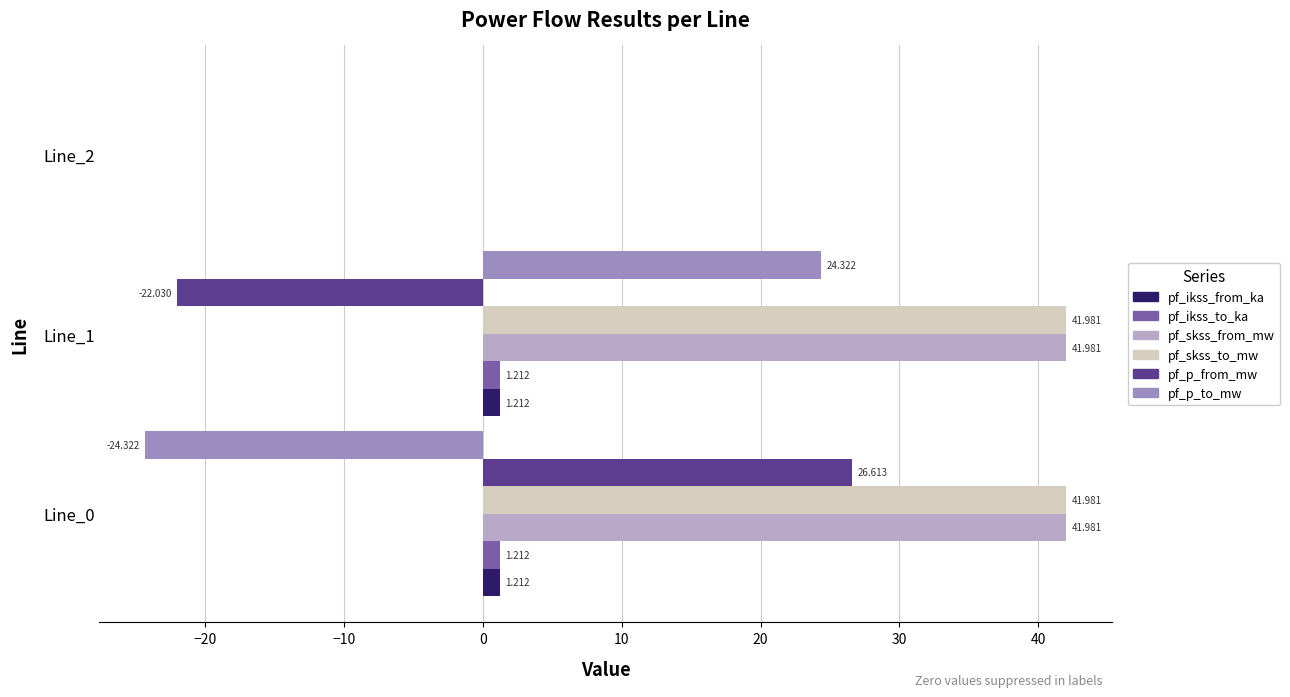

How many positive values does the pf_skss_from_mw series have?

2